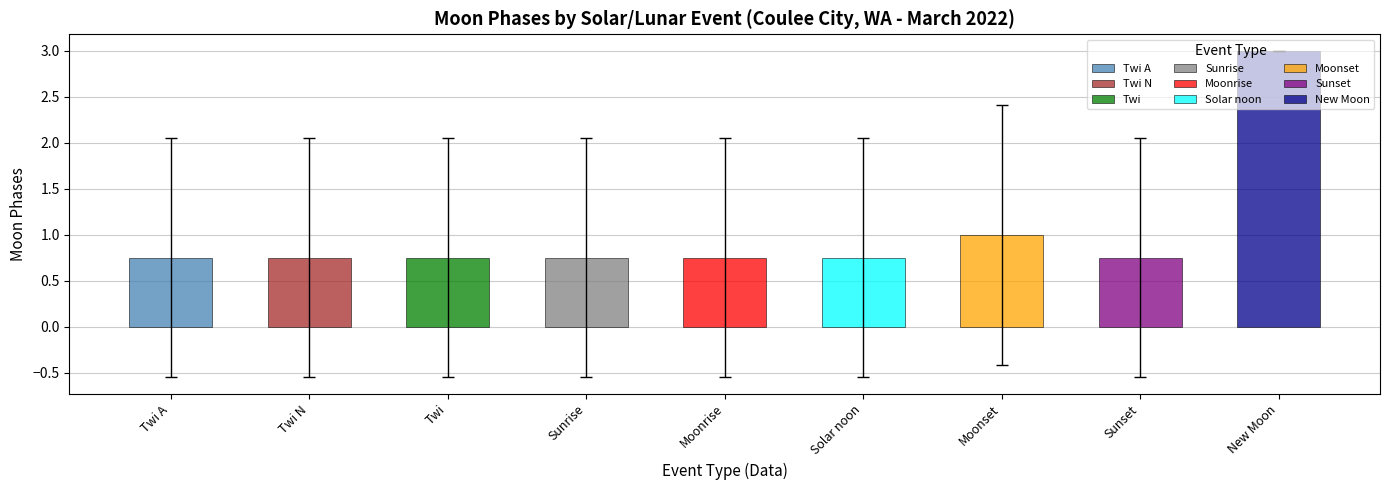

What is the label of the 7th bar from the left?

Moonset